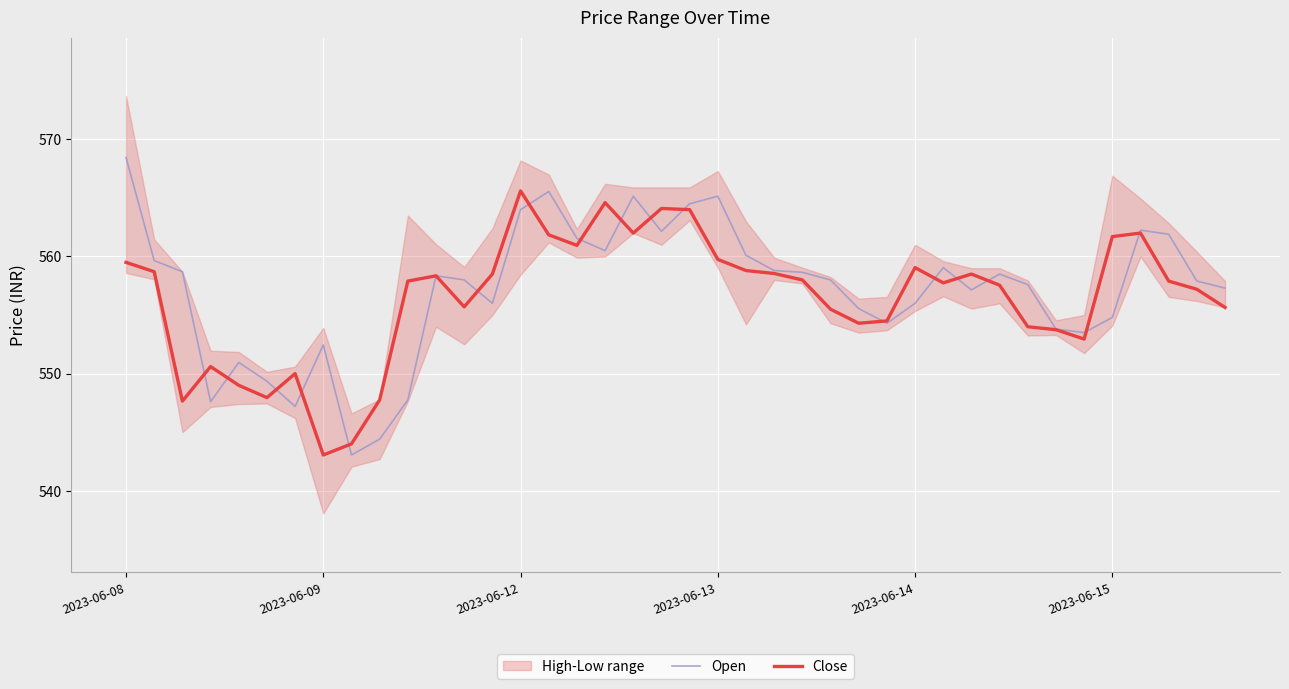

How many data points in Open are above 558?

19